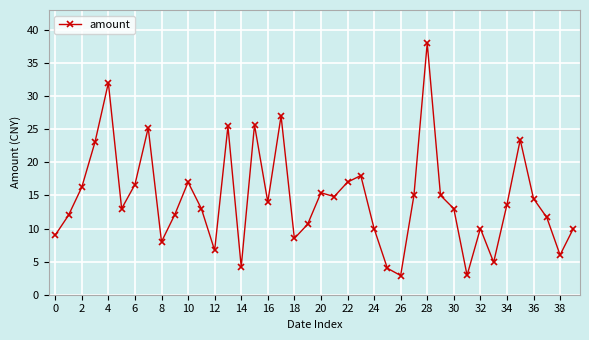

What is the average value?

14.5